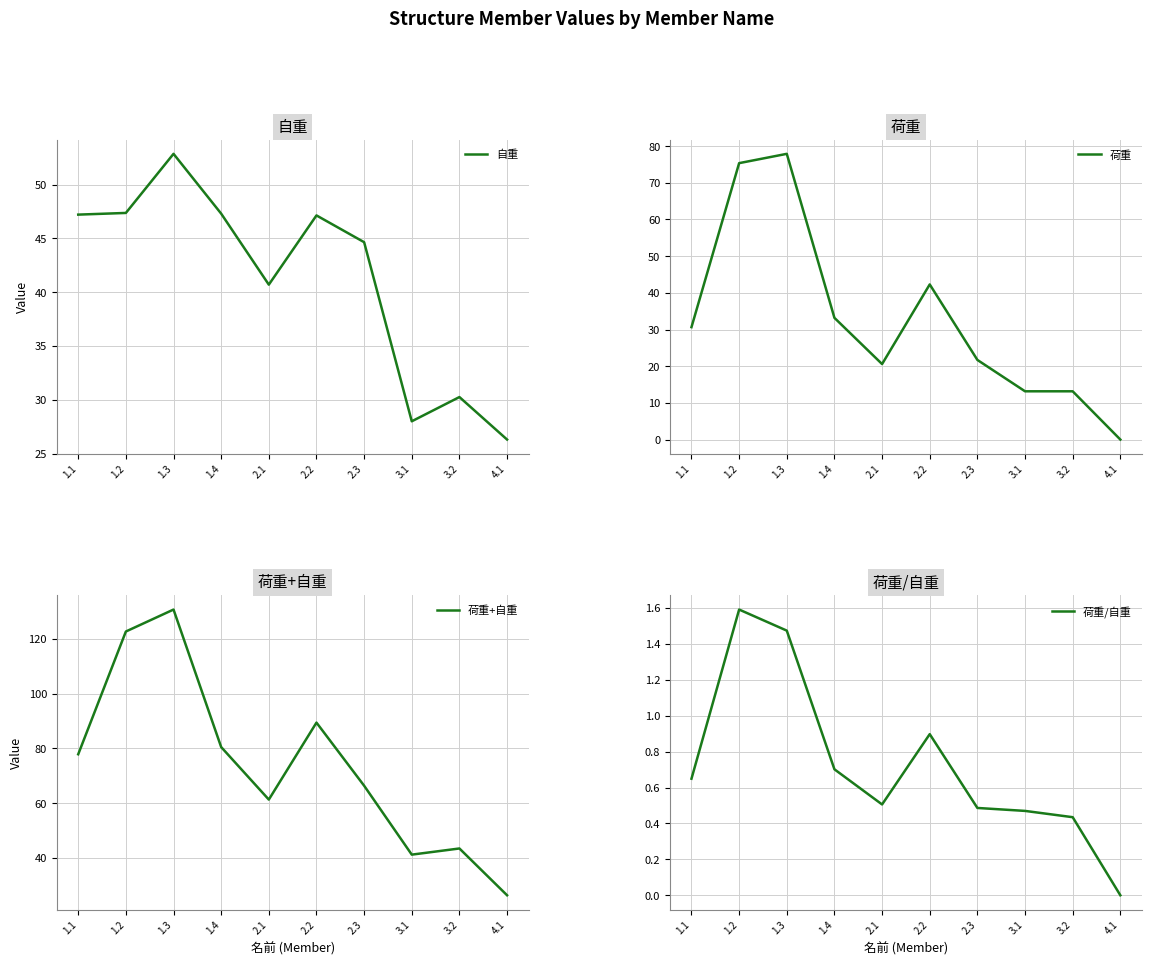

Reading left to right, extract all data points from this chart.

自重: 1.1=47.2	1.2=47.4	1.3=52.9	1.4=47.3	2.1=40.7	2.2=47.1	2.3=44.6	3.1=28.0	3.2=30.3	4.1=26.3
荷重: 1.1=30.6	1.2=75.4	1.3=77.9	1.4=33.2	2.1=20.6	2.2=42.3	2.3=21.7	3.1=13.2	3.2=13.2	4.1=0.0
荷重+自重: 1.1=77.8	1.2=122.7	1.3=130.7	1.4=80.5	2.1=61.3	2.2=89.4	2.3=66.4	3.1=41.2	3.2=43.4	4.1=26.3
荷重/自重: 1.1=0.6	1.2=1.6	1.3=1.5	1.4=0.7	2.1=0.5	2.2=0.9	2.3=0.5	3.1=0.5	3.2=0.4	4.1=0.0